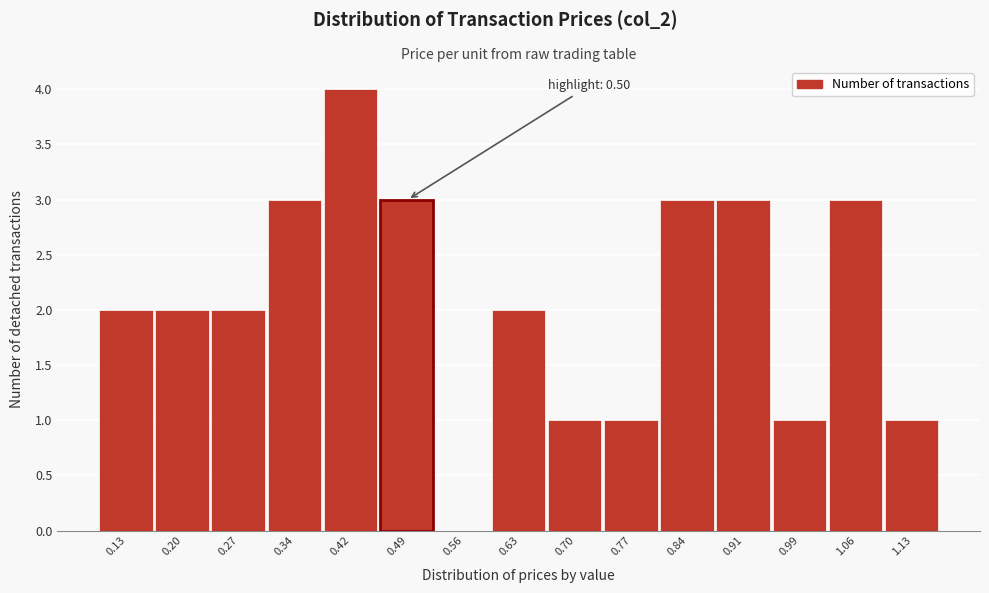

Reading left to right, transcribe all the data shown in this chart.

0.13=2	0.20=2	0.27=2	0.34=3	0.42=4	0.49=3	0.56=0	0.63=2	0.70=1	0.77=1	0.84=3	0.91=3	0.99=1	1.06=3	1.13=1